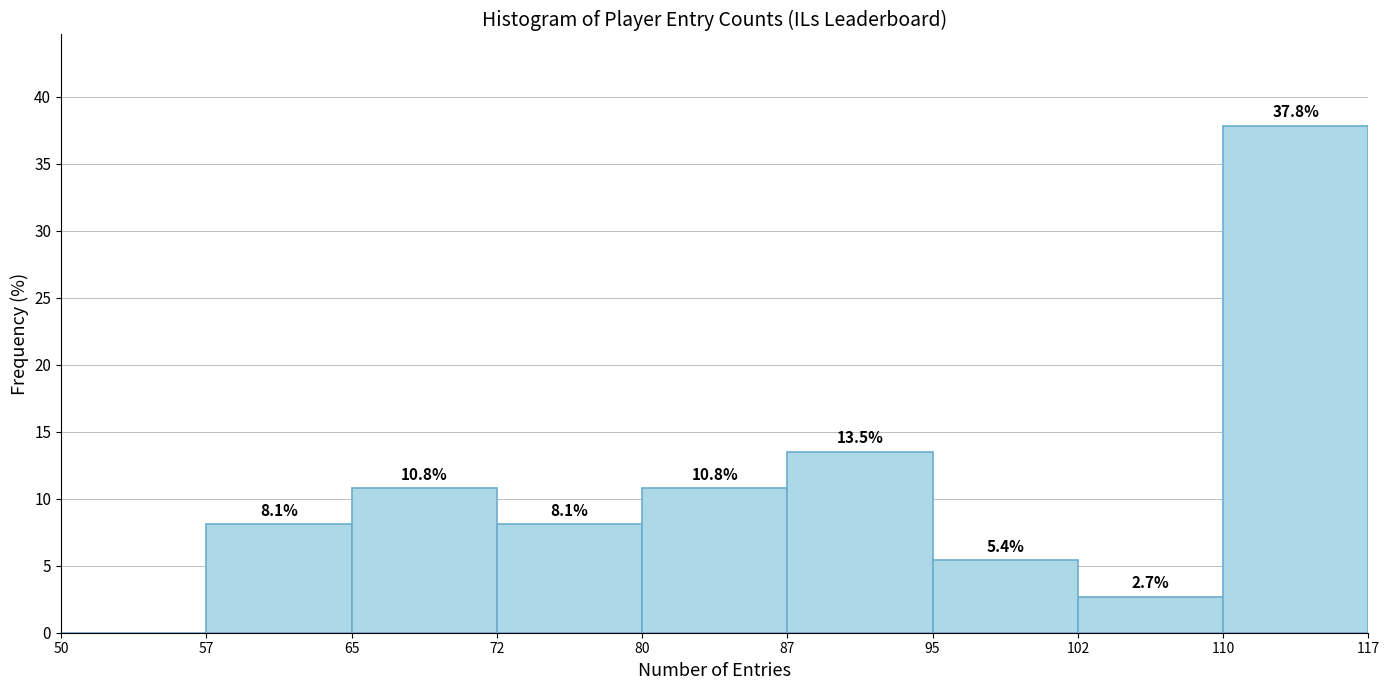

Which range on the x-axis has the tallest bar?

110 to 117